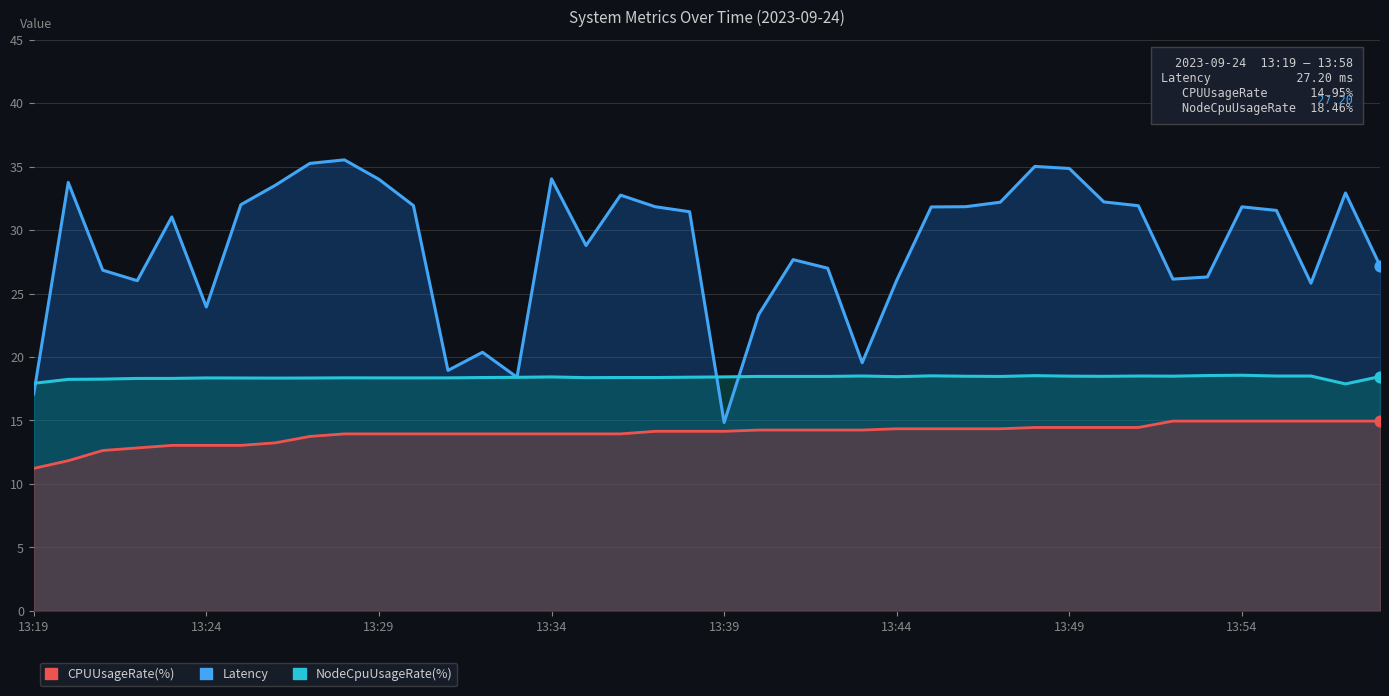

Is the value of CPUUsageRate(%) at 26 greater than the value of NodeCpuUsageRate(%) at 15?

No